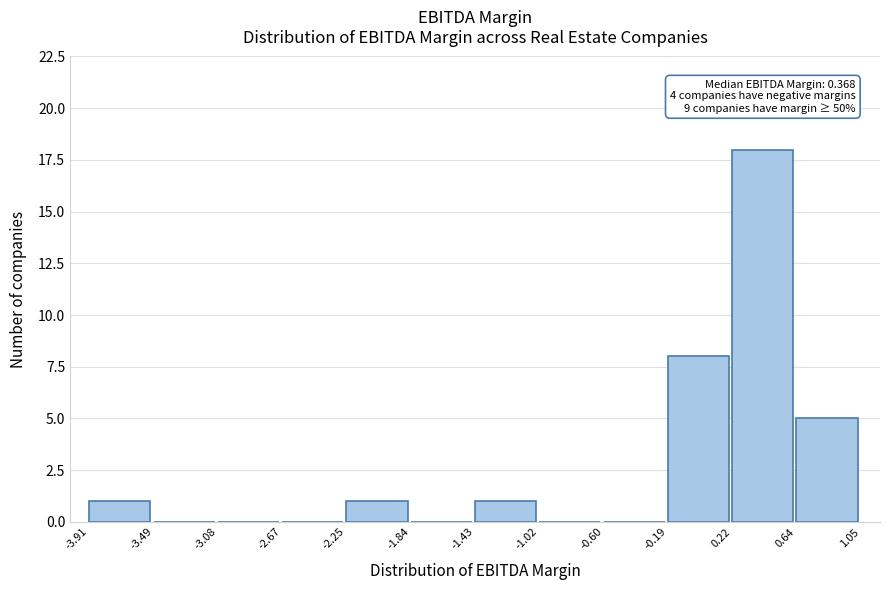

Over which range of the x-axis is the bar tallest?

0.22 to 0.64